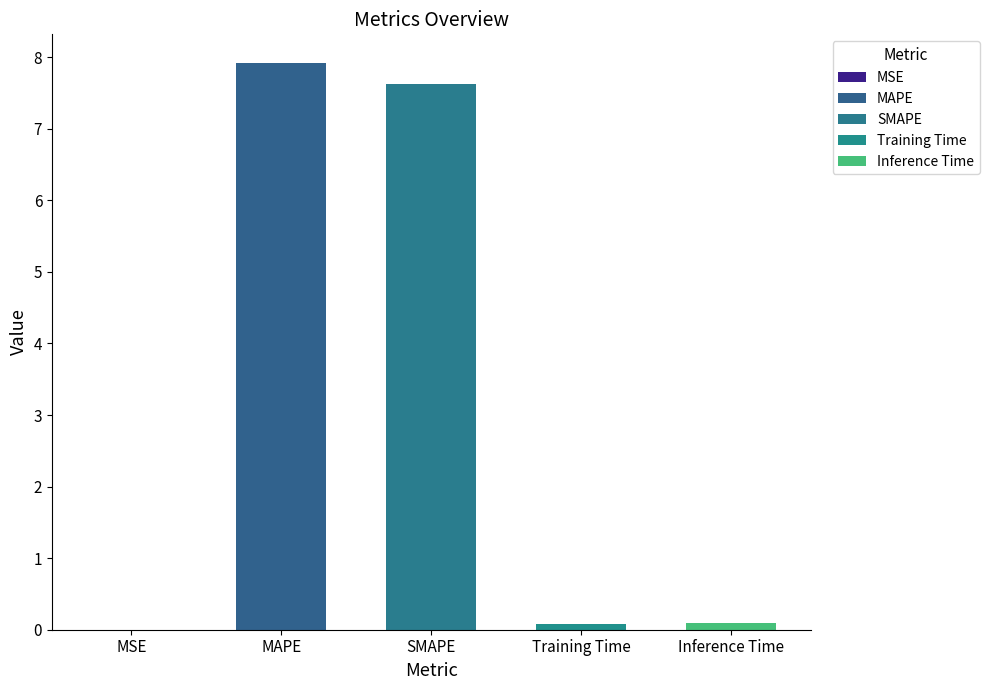

What is the sum of all values?

15.7